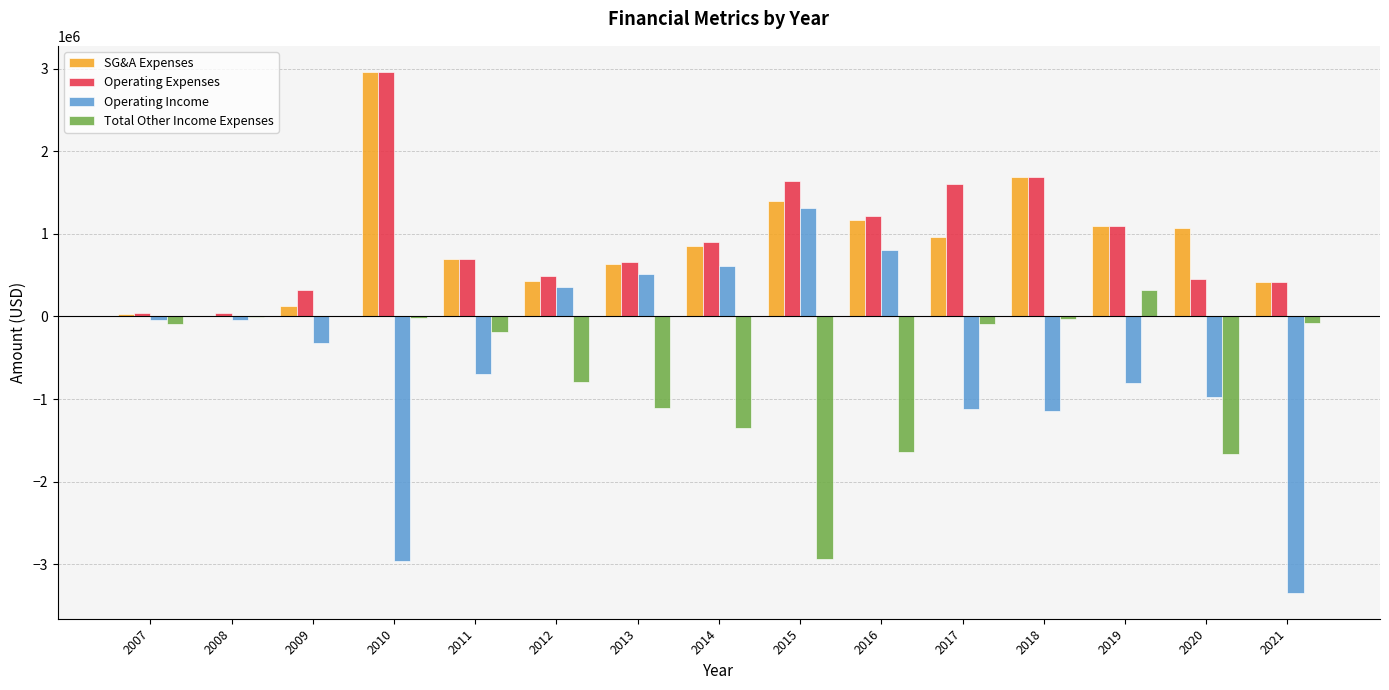

What is the sum of the Total Other Income Expenses values at 2020 and 2016?

-3304537